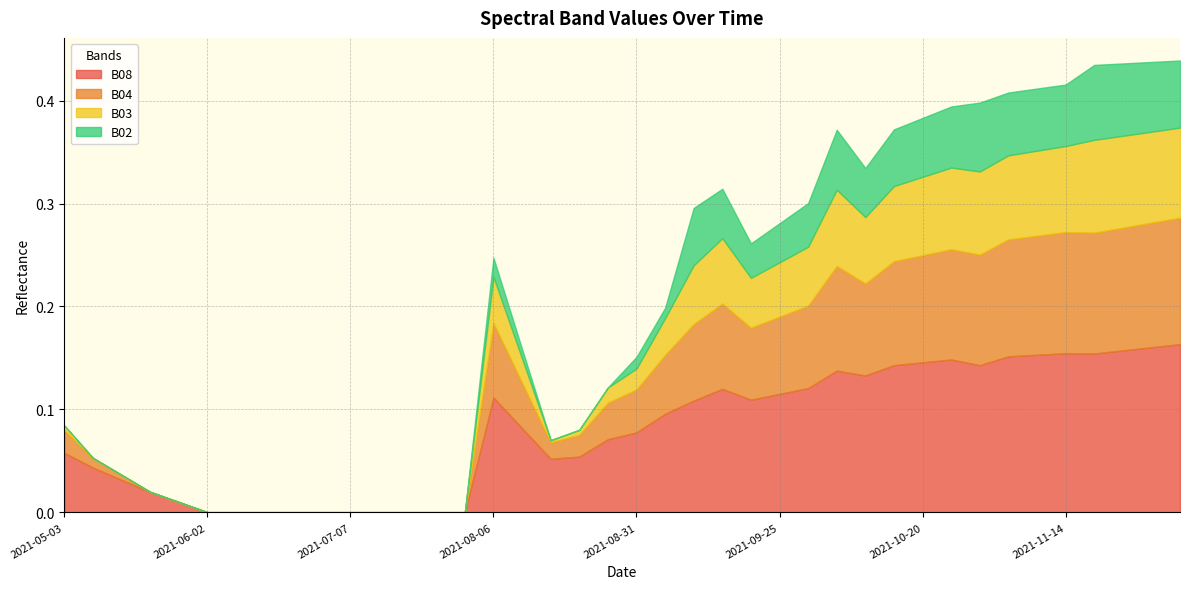

The B02 series shows 0.0 at 2021-08-26. True or false?

False